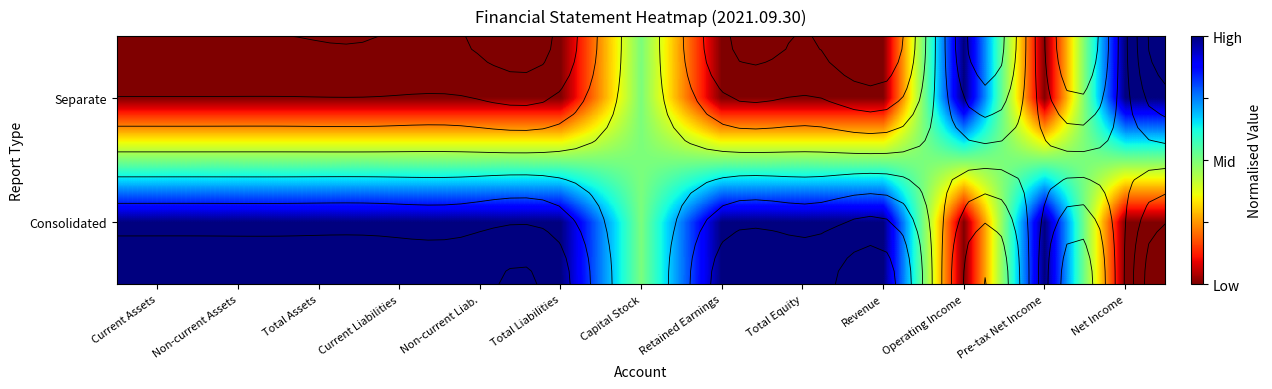

Count the Separate values in the range 0 to 1.

13